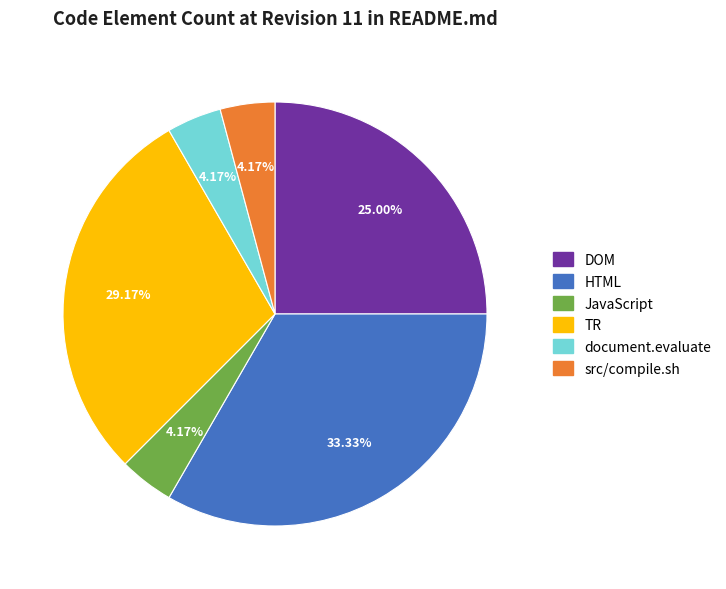

The src/compile.sh slice represents 4% of the pie. True or false?

True